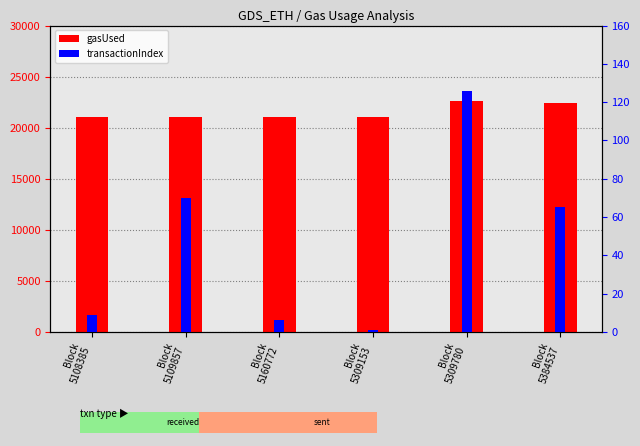

How many groups of bars are there?

6